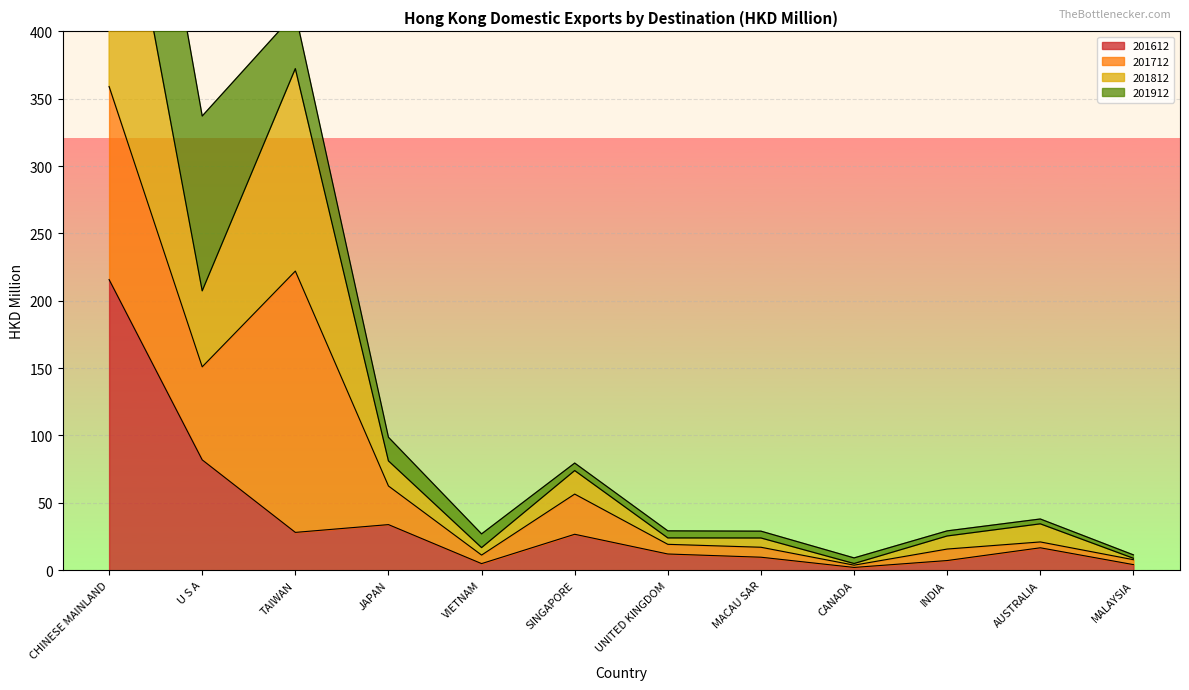

What is the minimum value shown in the chart?

2.1